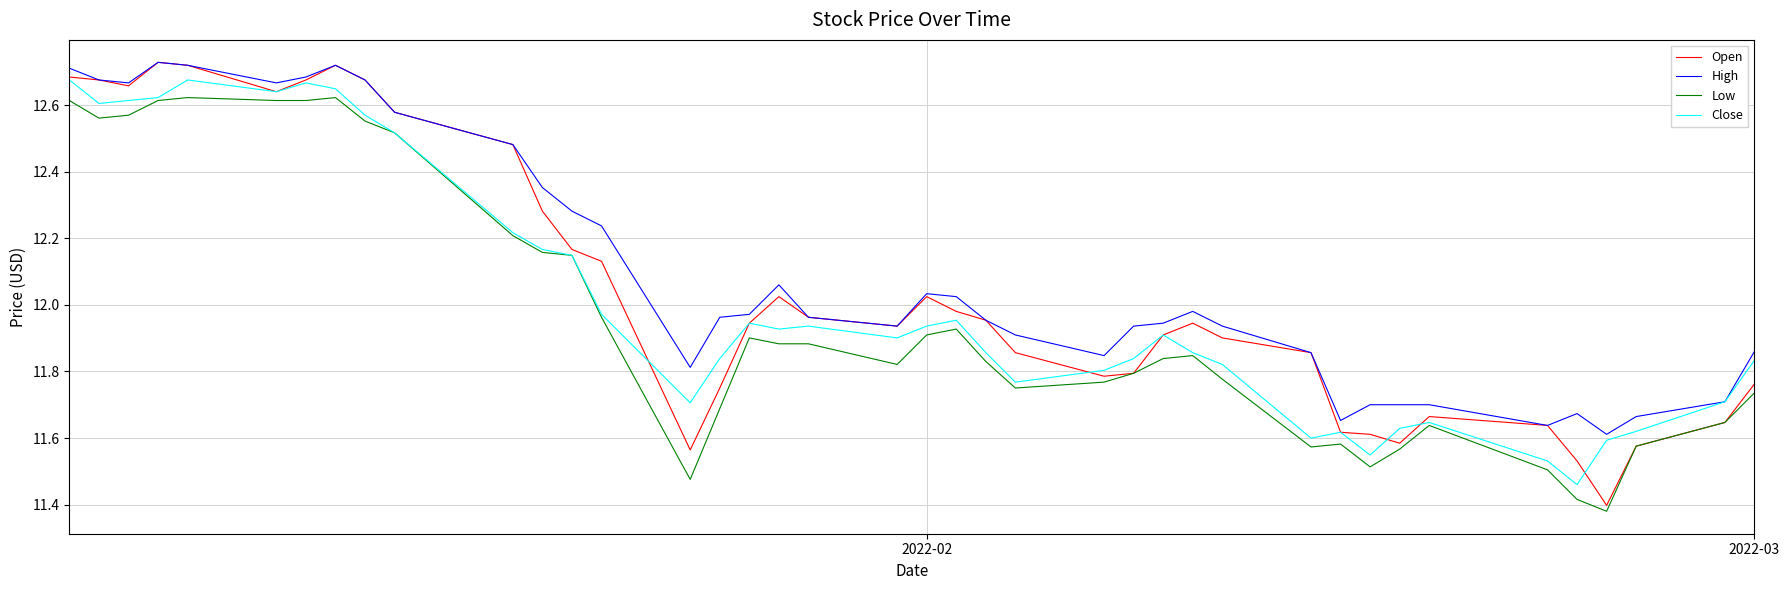

True or false: Open and High intersect in this chart.

False